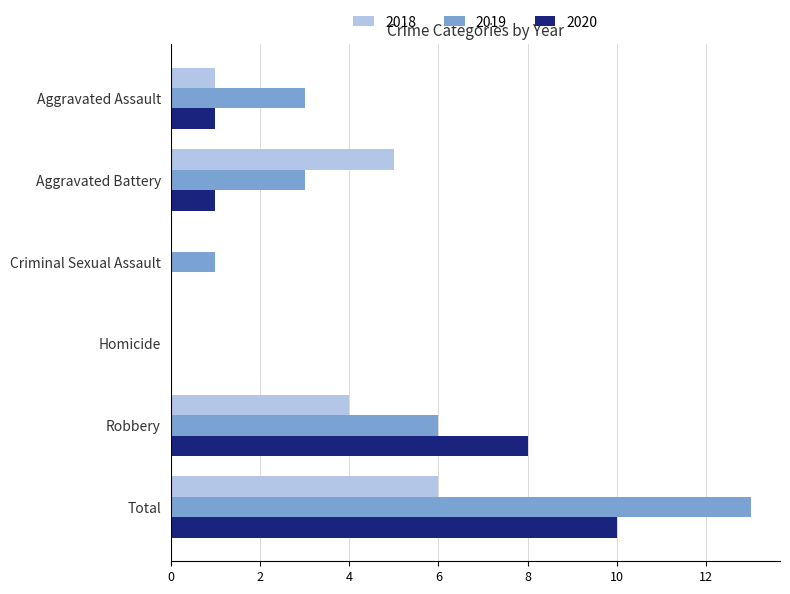

Which series has the largest total across all categories?

2019